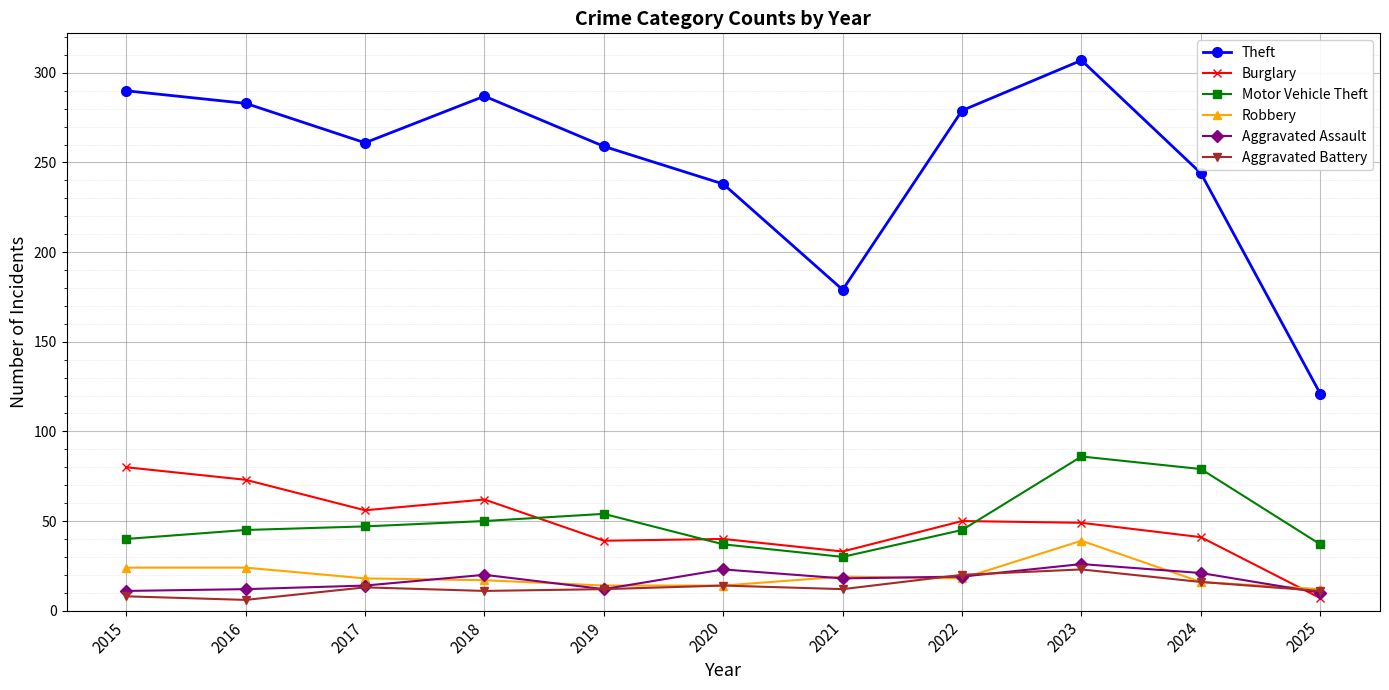

Which series has the largest total across all categories?

Theft